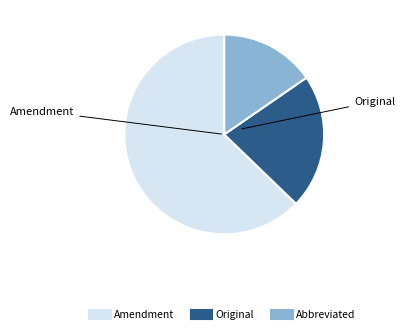

Approximately how many times larger is the value at Abbreviated compared to Original?

0.7